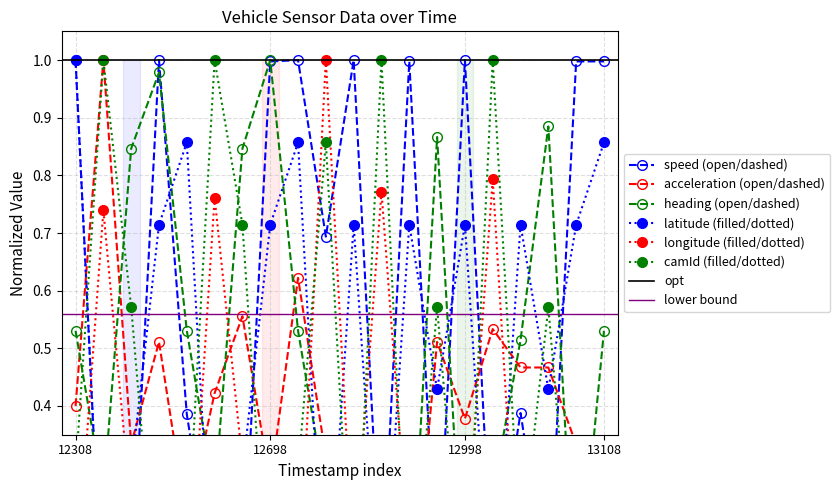

True or false: speed and heading intersect in this chart.

True